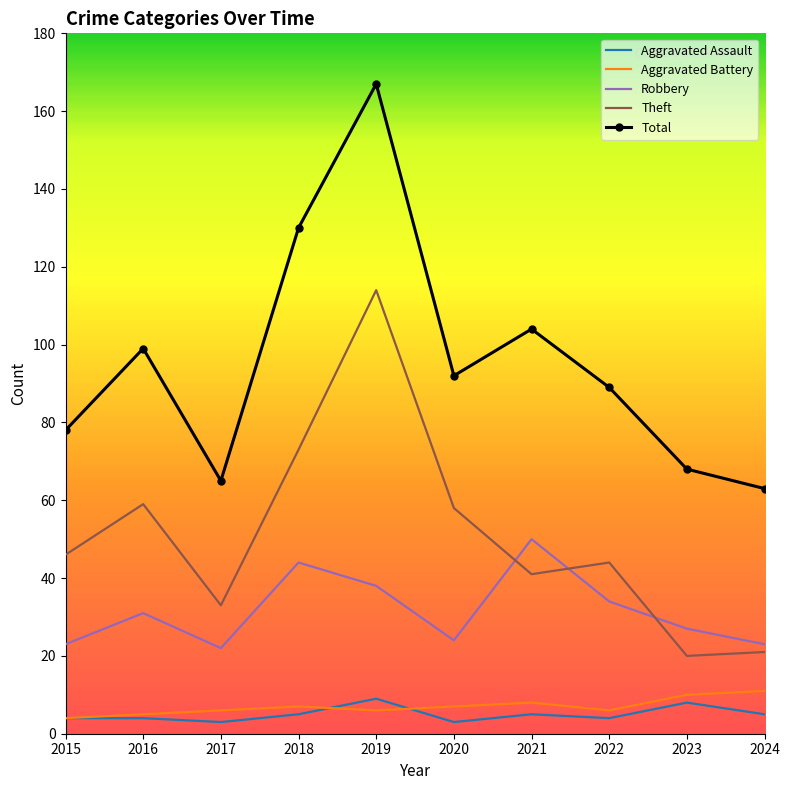

Is the value of Robbery at 2018 greater than the value of Aggravated Battery at 2022?

Yes